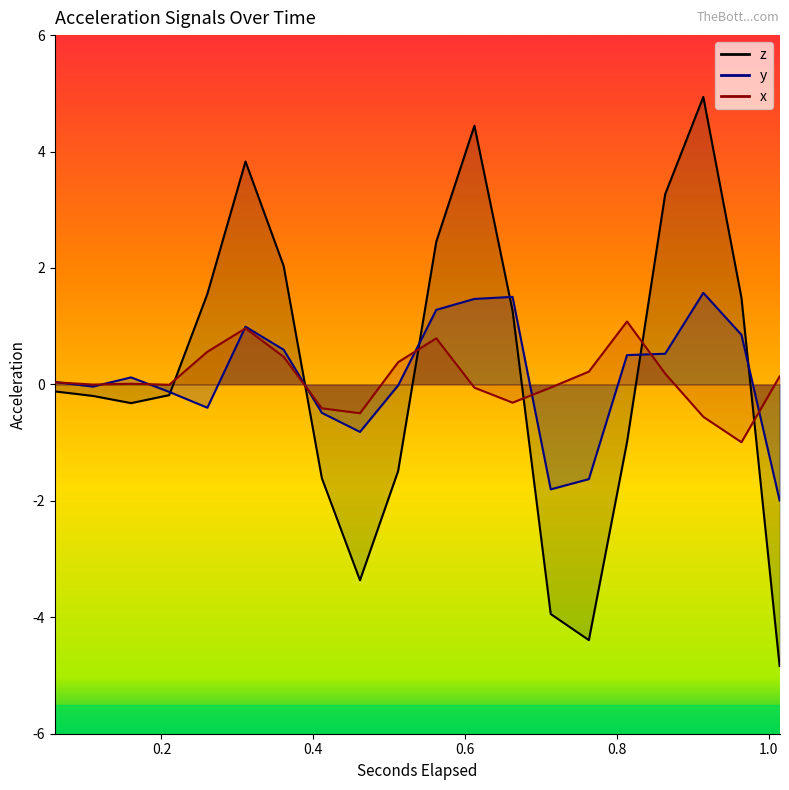

How many lines are shown in the chart?

3